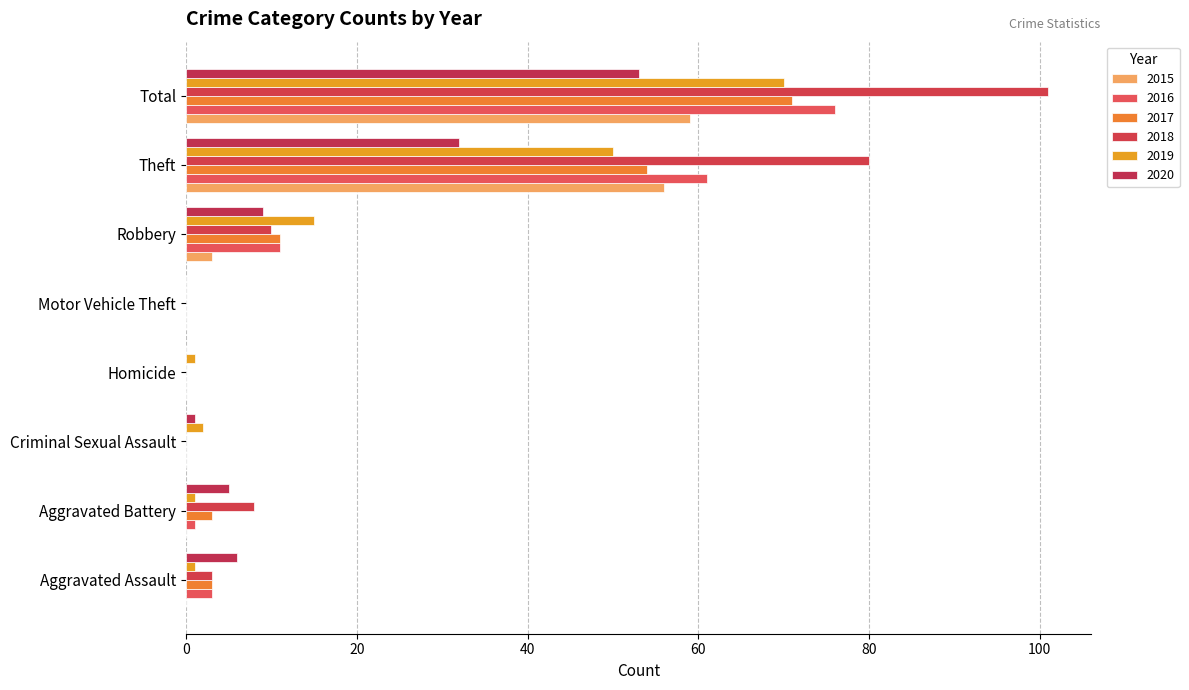

What is the spread (max minus min) of values at Theft?

48